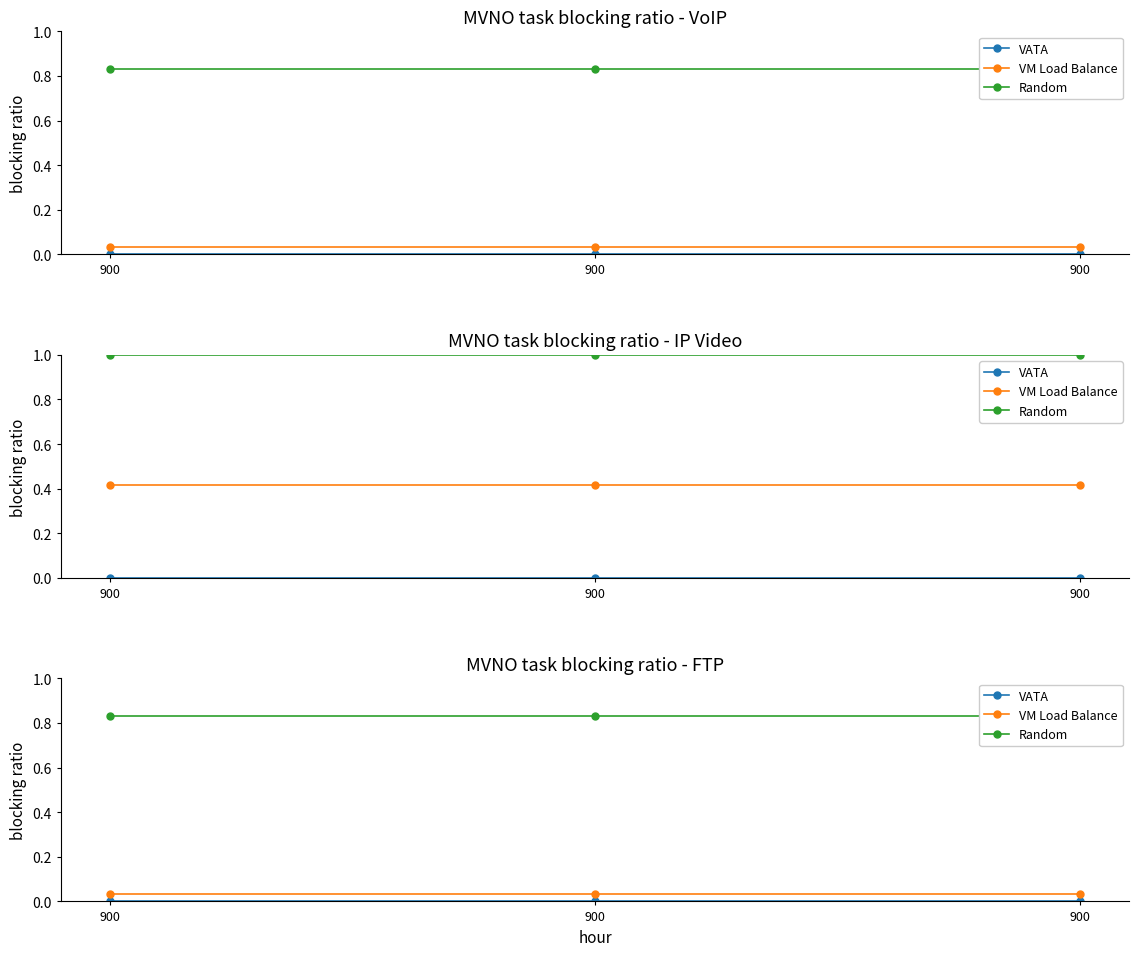

Is the value of VATA at 900 greater than the value of VM Load Balance at 900?

No